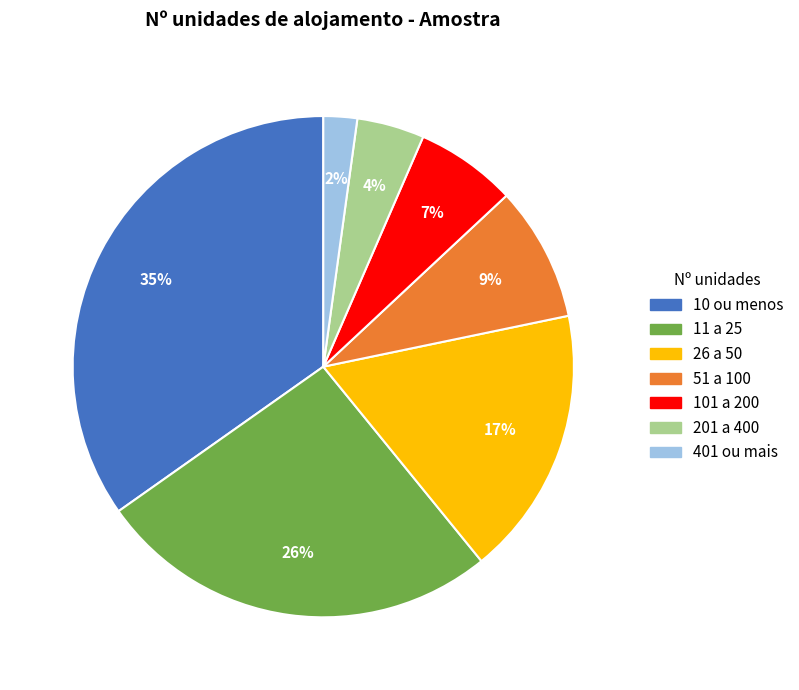

What percentage is the 401 ou mais slice, to the nearest percent?

2%